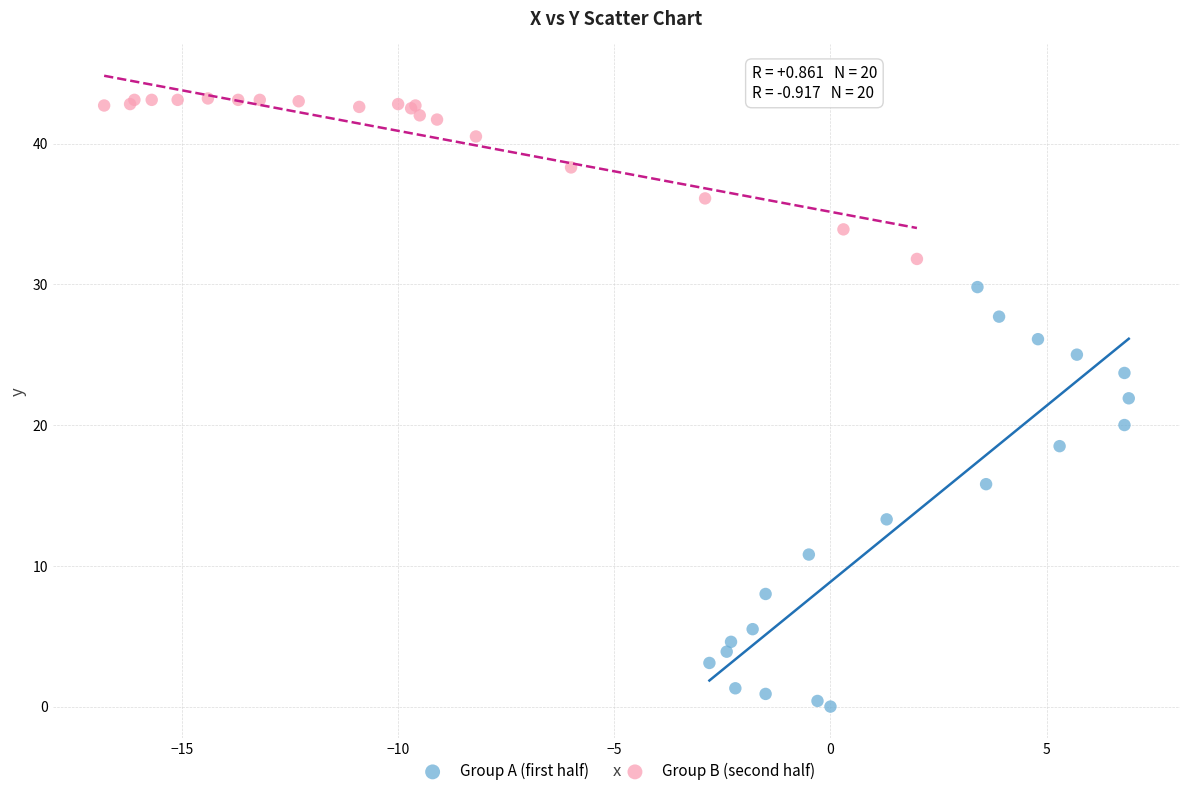

Which series reaches the maximum Y coordinate?

Group B (second half)